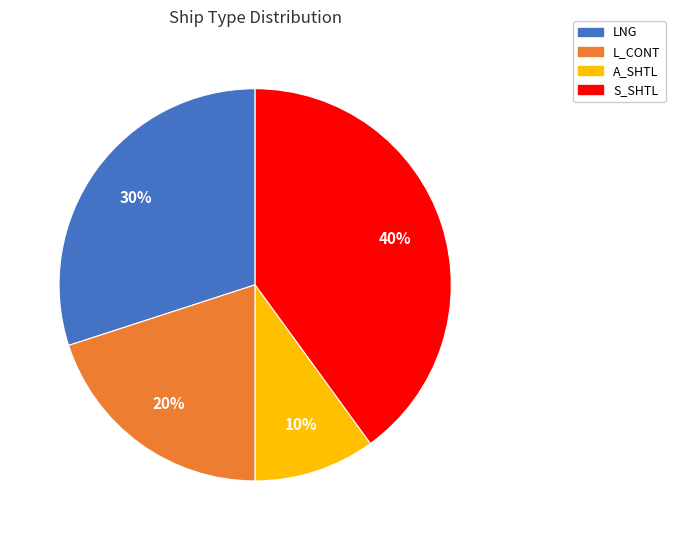

Is there a majority slice in this chart?

No